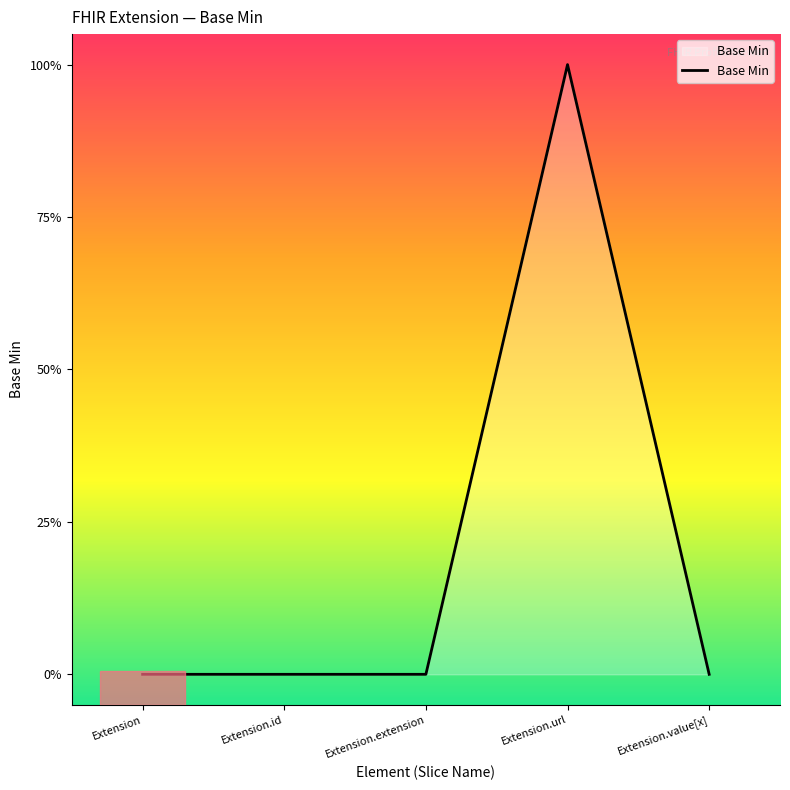

The value at Extension.url is 0. True or false?

False